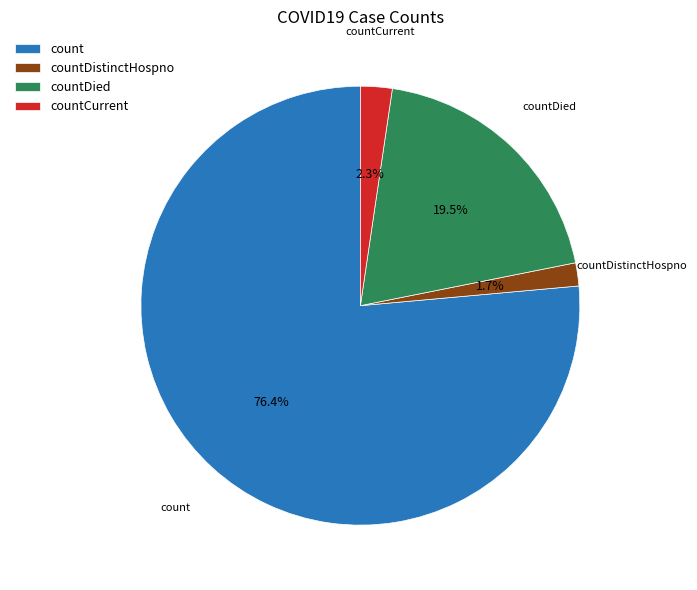

To the nearest percent, what is the difference between the largest and smallest slice percentages?

75%